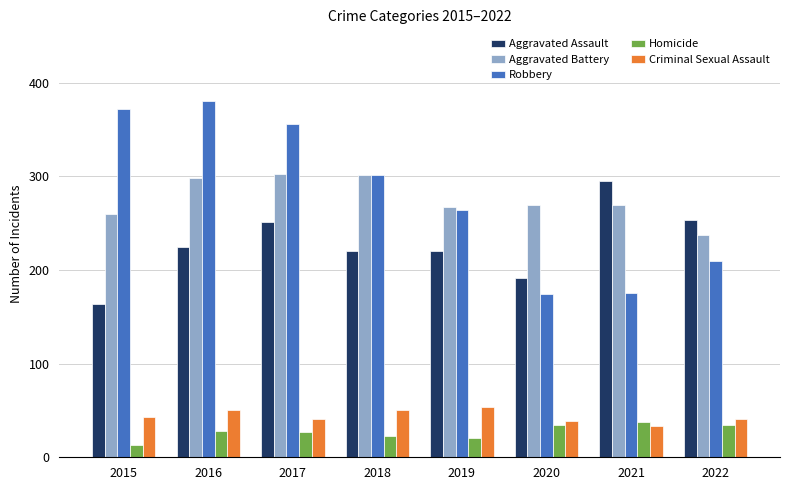

What is the difference between the second highest and minimum values in the Criminal Sexual Assault series?

18